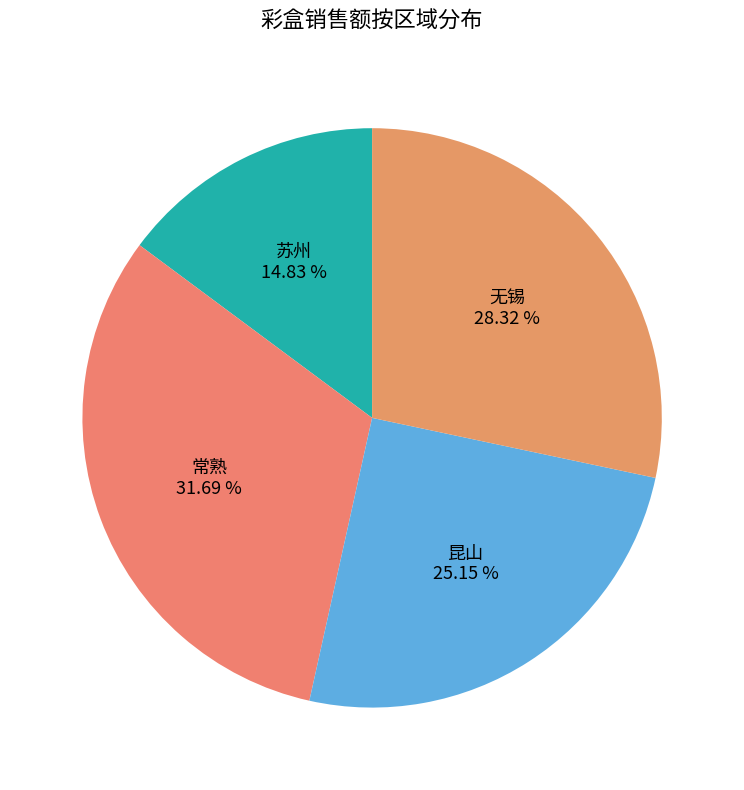

To the nearest percent, what portion does 无锡 represent?

28%